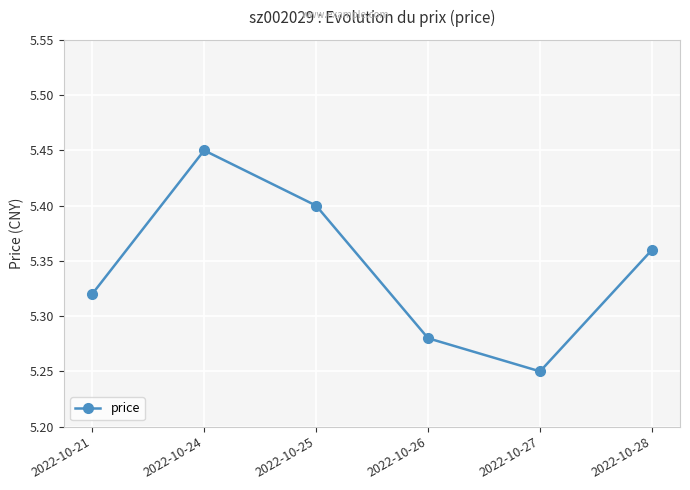

List the labels in order of value, smallest first.

2022-10-27, 2022-10-26, 2022-10-21, 2022-10-28, 2022-10-25, 2022-10-24